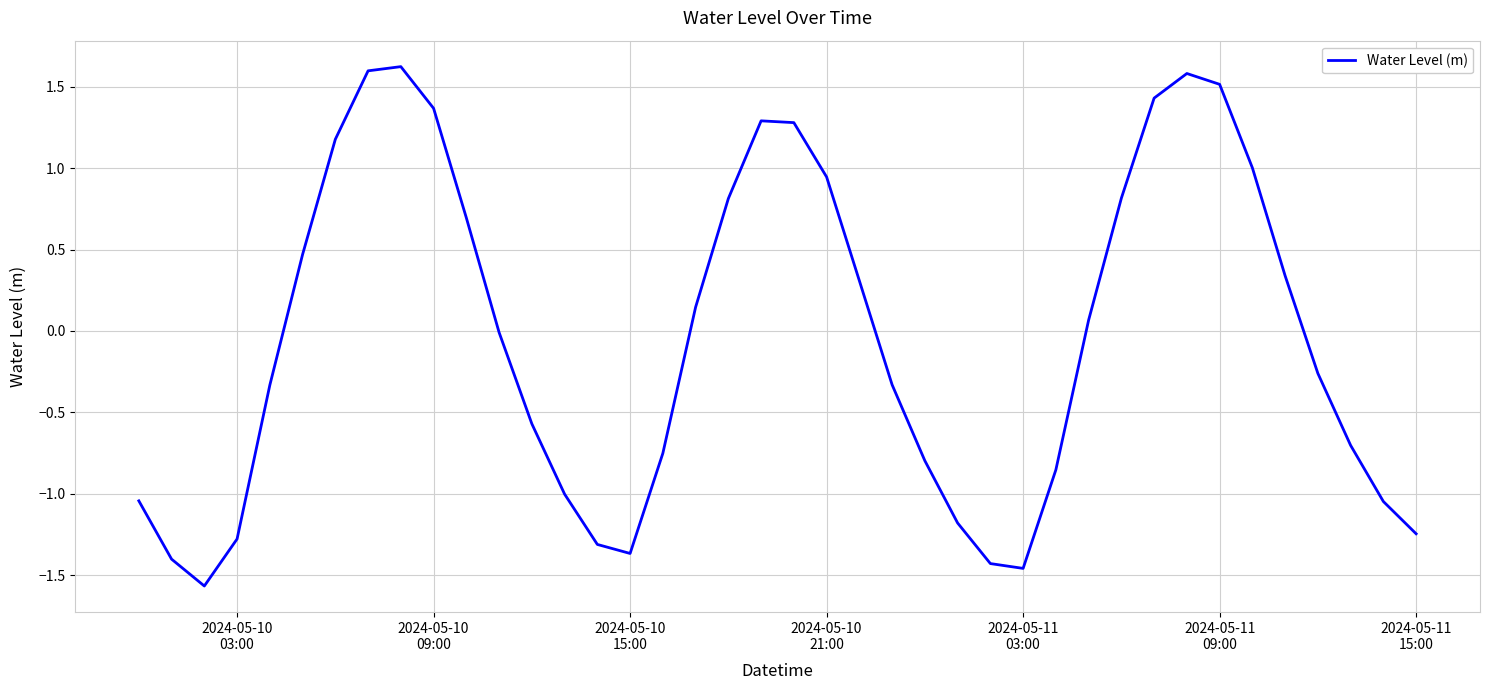

What is the minimum value shown in the chart?

-1.6